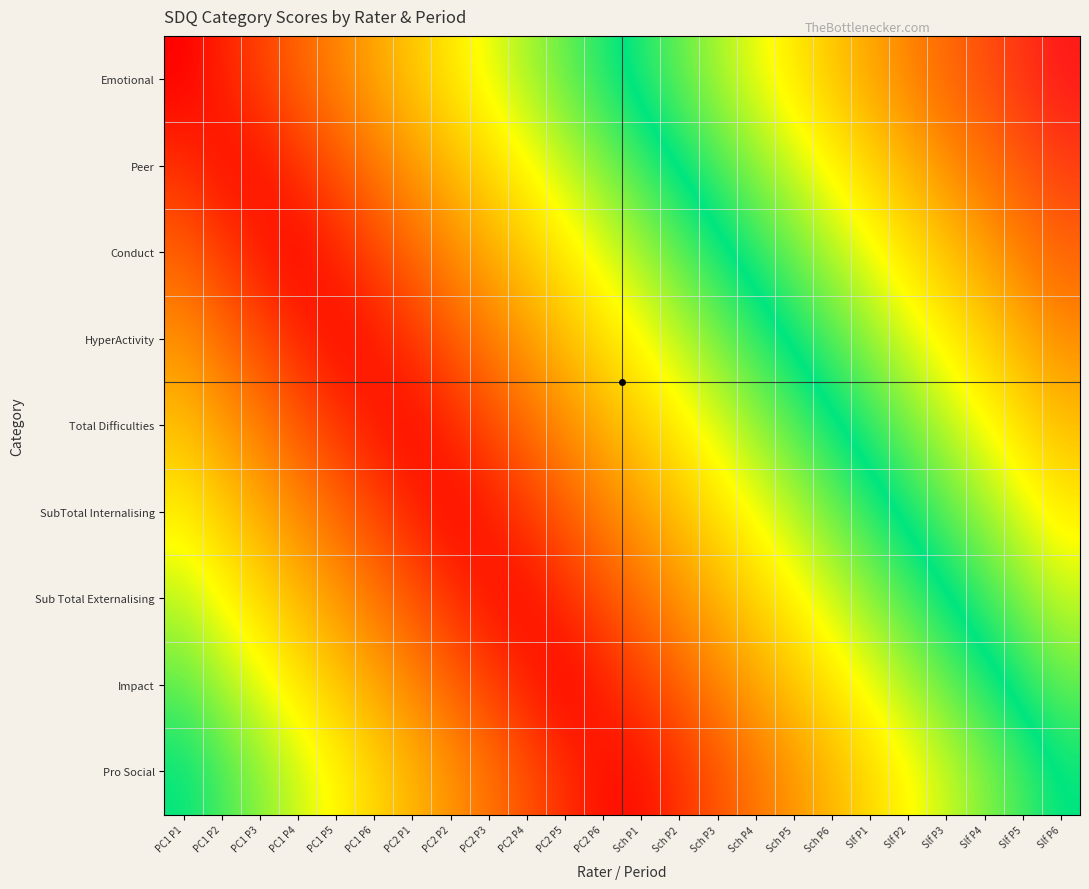

What is the total value across all series at PC2 P6?

2.1